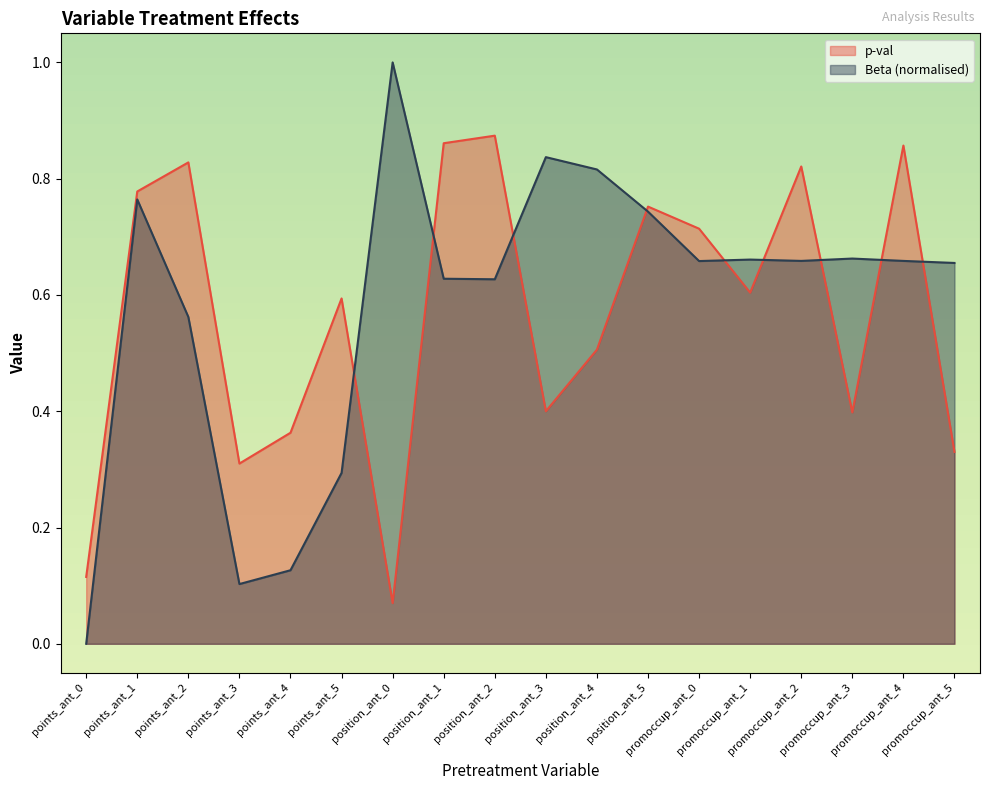

What is the label of the 18th point from the right?

points_ant_0